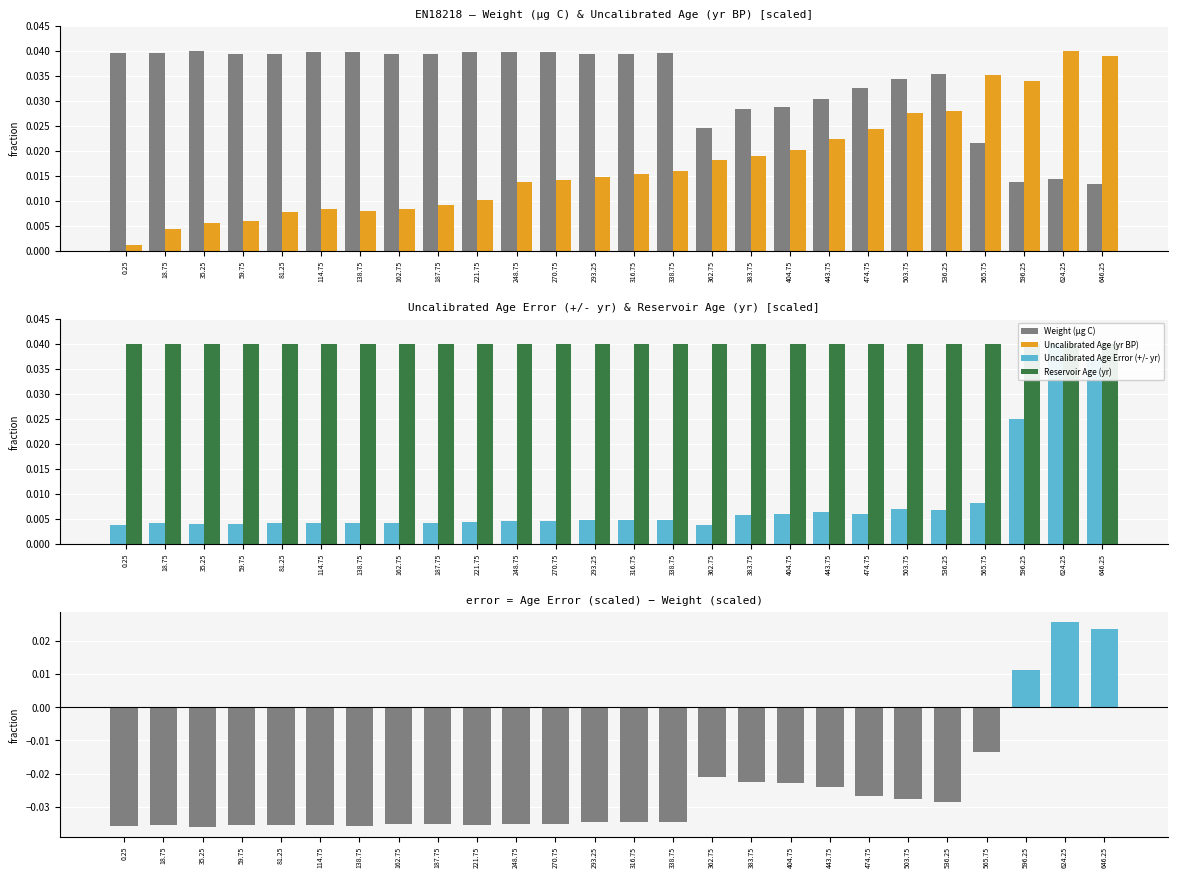

At which category is the sum across all series the highest?

624.25